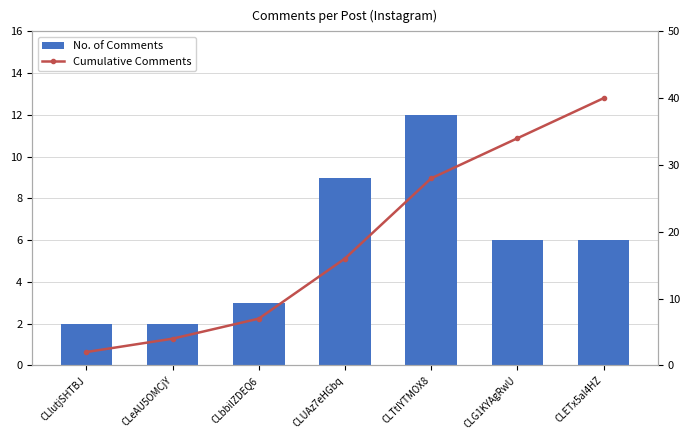

Reading left to right, transcribe all the data shown in this chart.

No. of Comments: 2	2	3	9	12	6	6
Cumulative Comments: 2	4	7	16	28	34	40